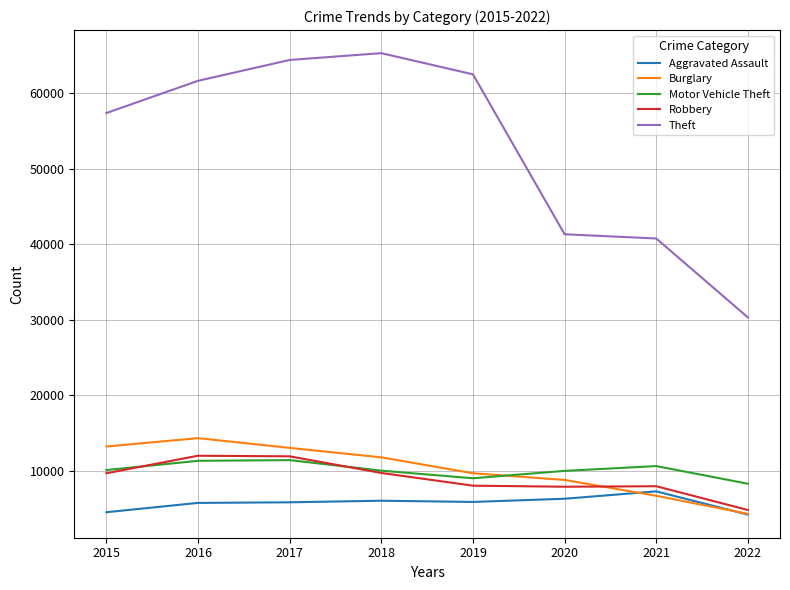

What is the maximum value shown in the chart?

65281